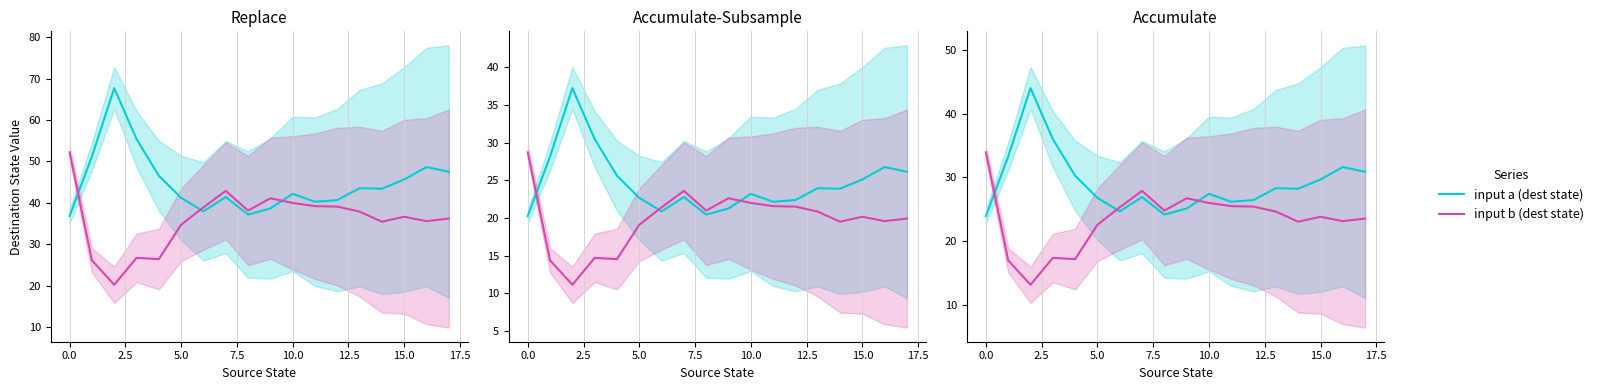

Rank the series at 10 from highest to lowest value.

input a (dest state), input b (dest state)